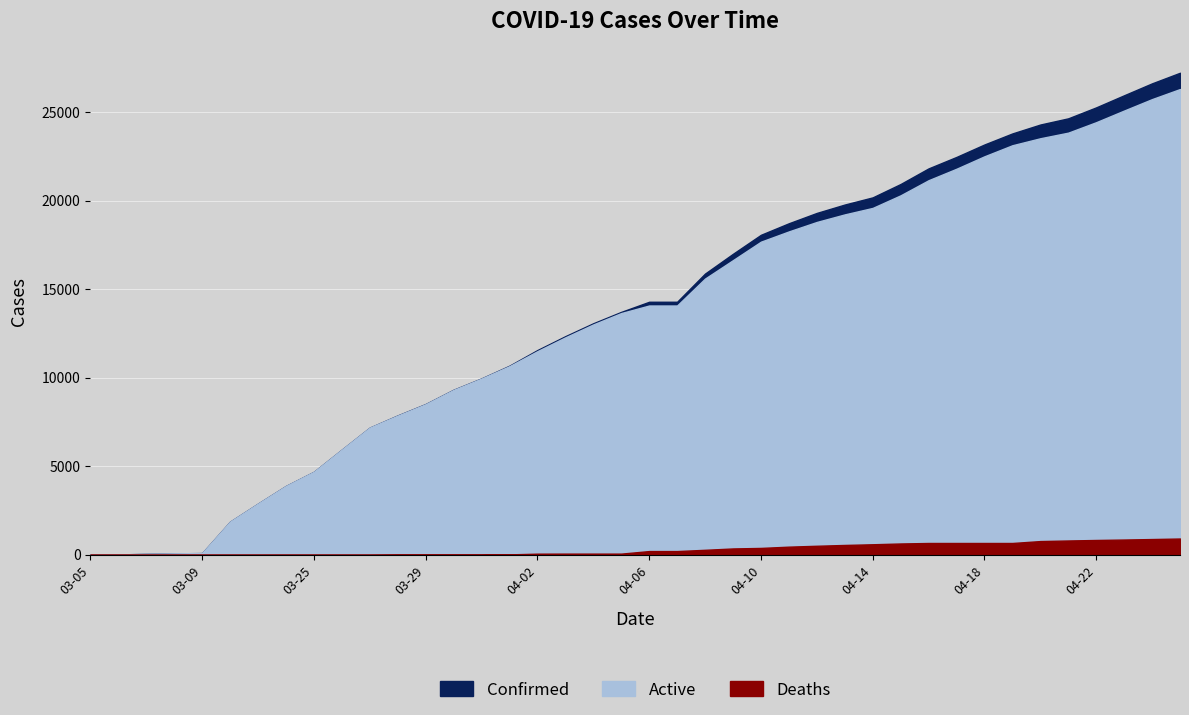

The value of Deaths at 04-12 is 511. True or false?

True